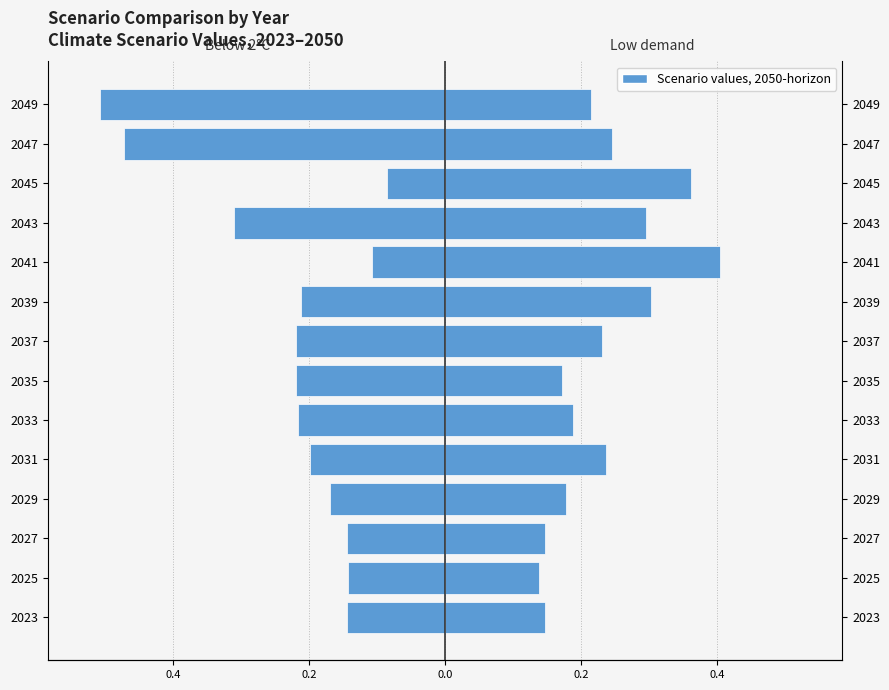

What is the spread (max minus min) of values at 2027?

0.3